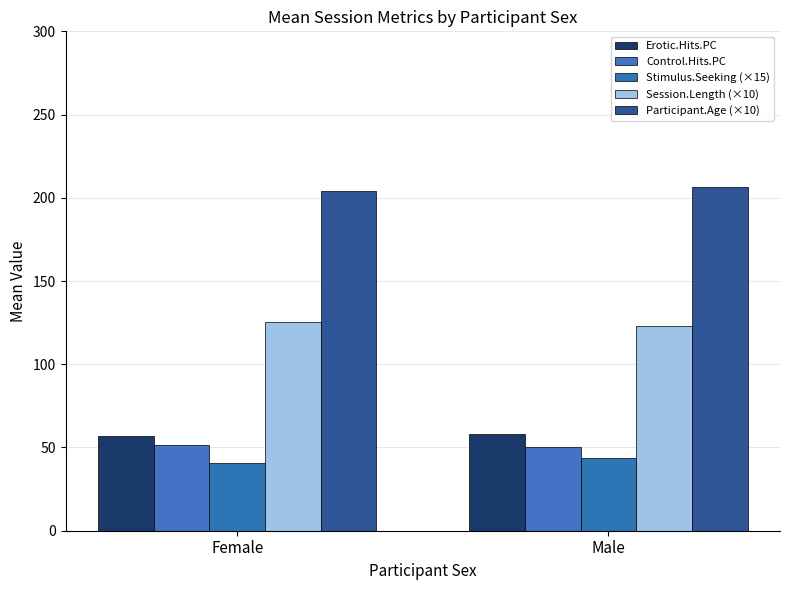

What is the greatest value displayed?

206.2